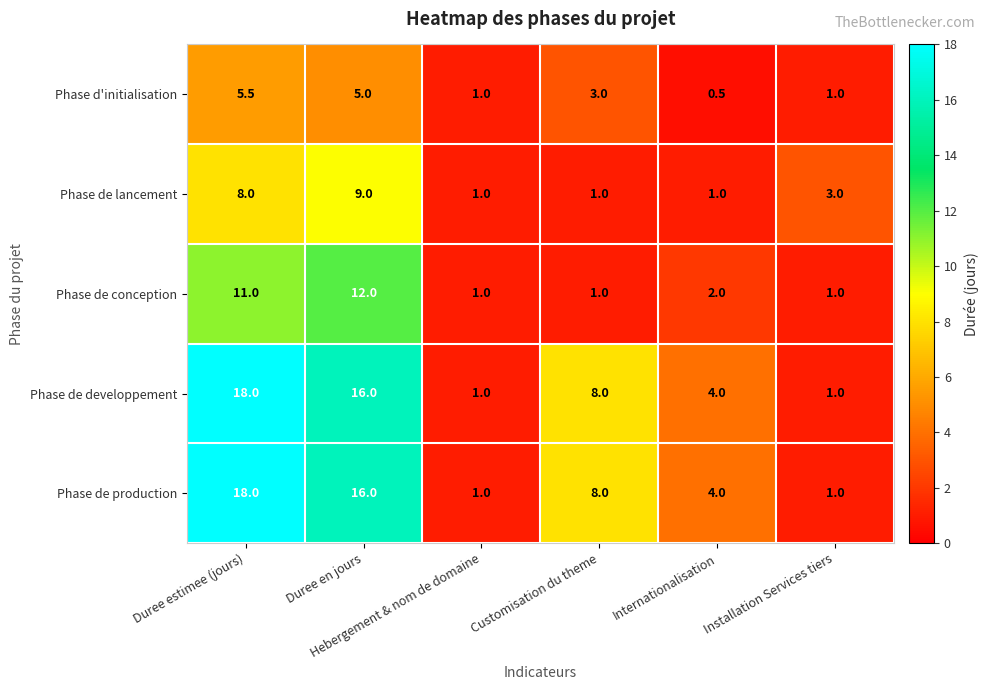

Count the Phase de developpement values in the range 1 to 16.

5